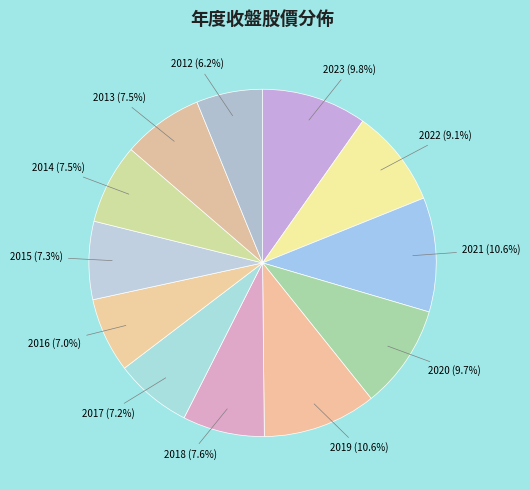

Does 2017 represent more than half of the total?

No